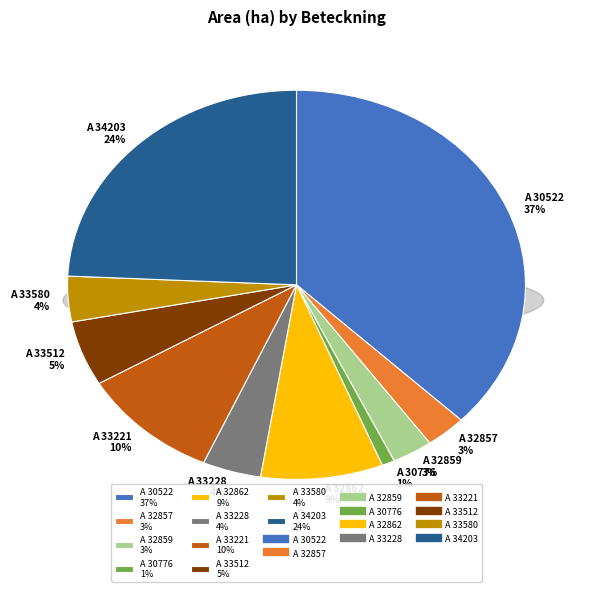

Is there any slice that represents more than half of the pie?

No